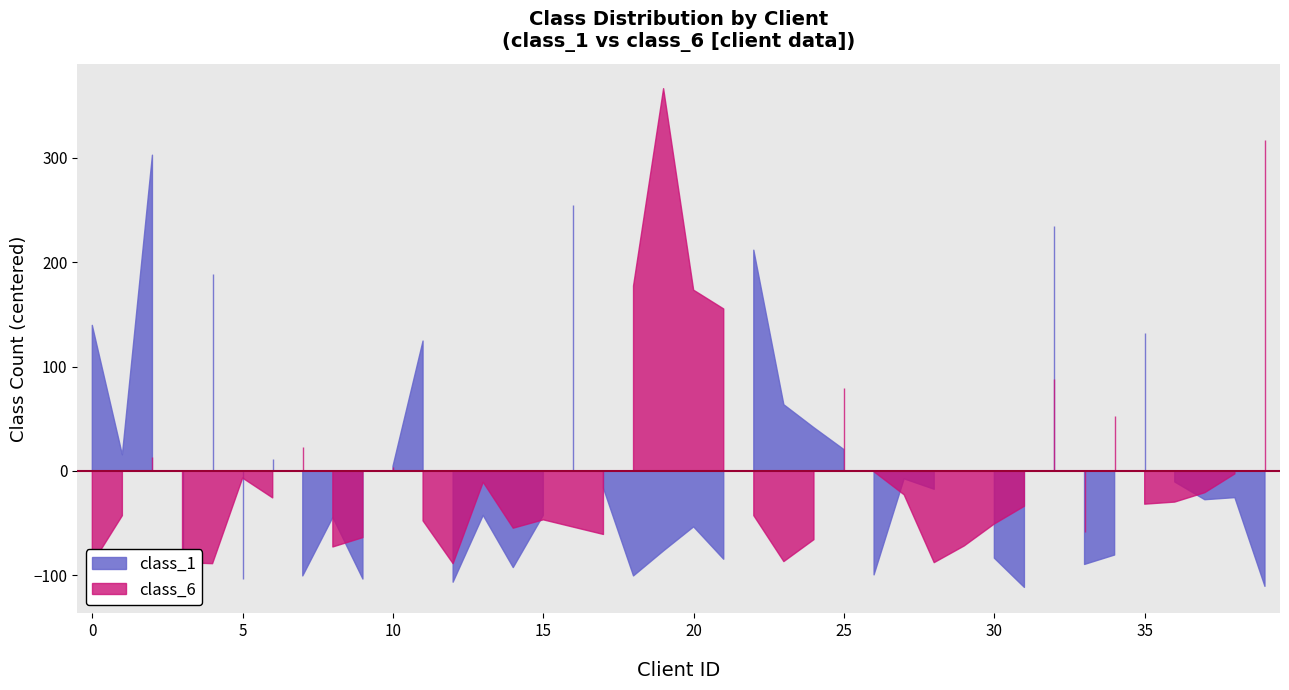

In class_6, how many points are higher than both neighbors (excluding endpoints)?

10